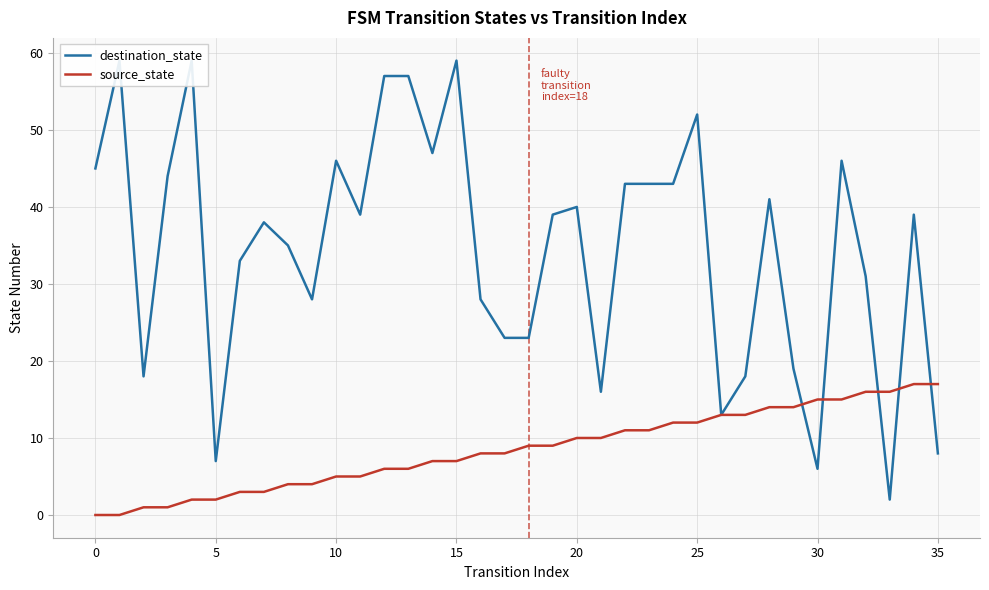

What is the maximum value for source_state?

17